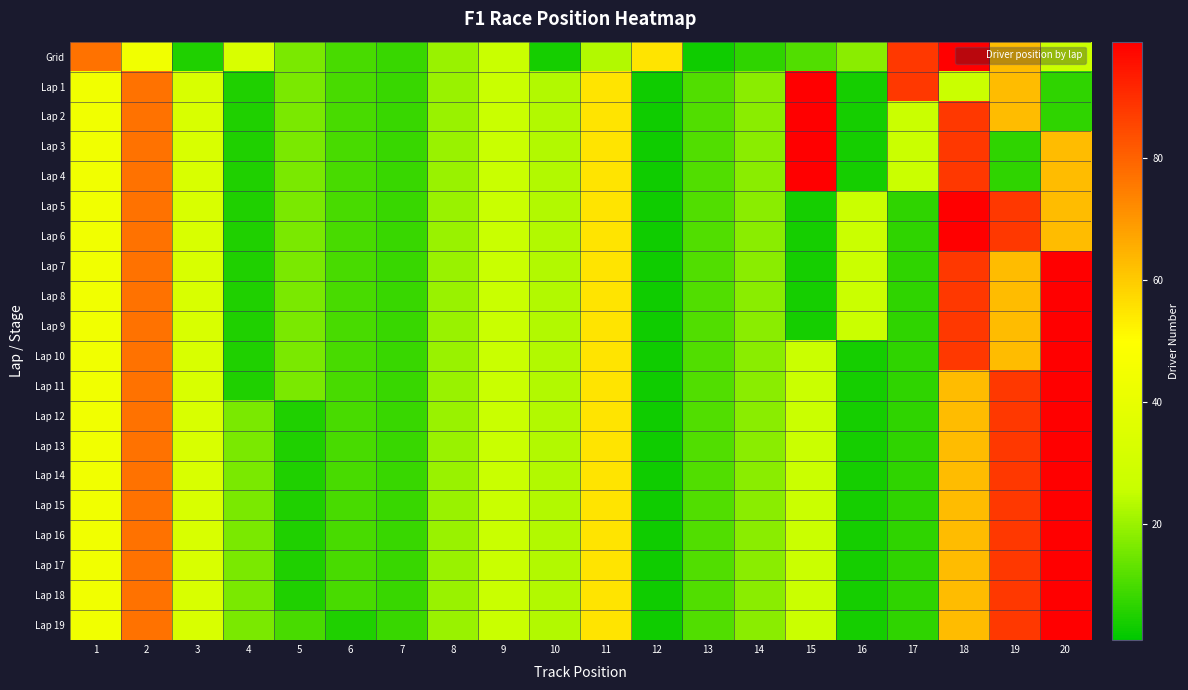

How many data points does each series have?

20